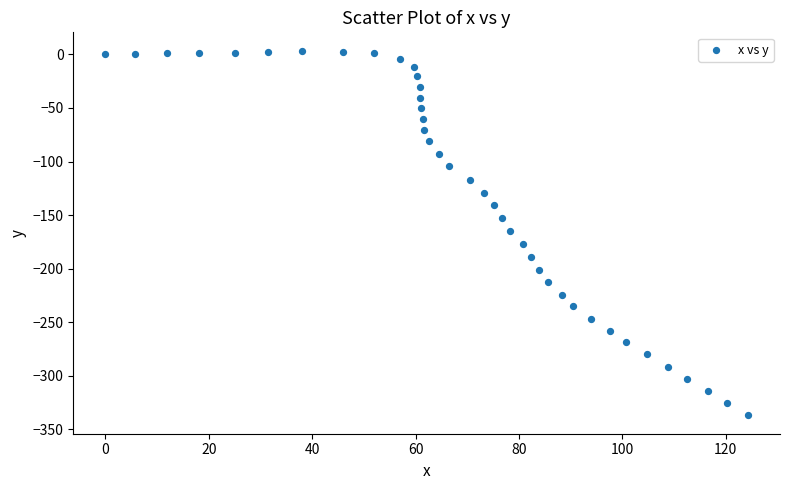

What is the range of Y values (max minus min)?

340.8